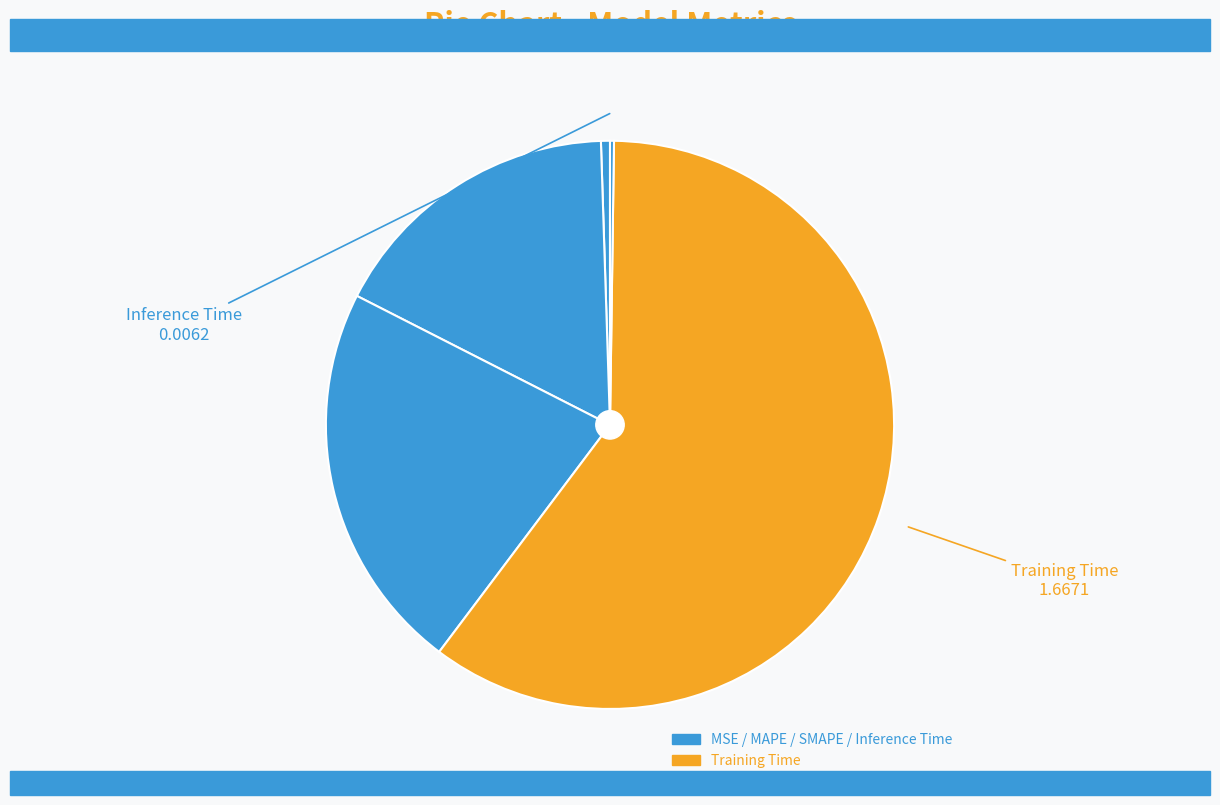

Count the number of slices in the pie.

5